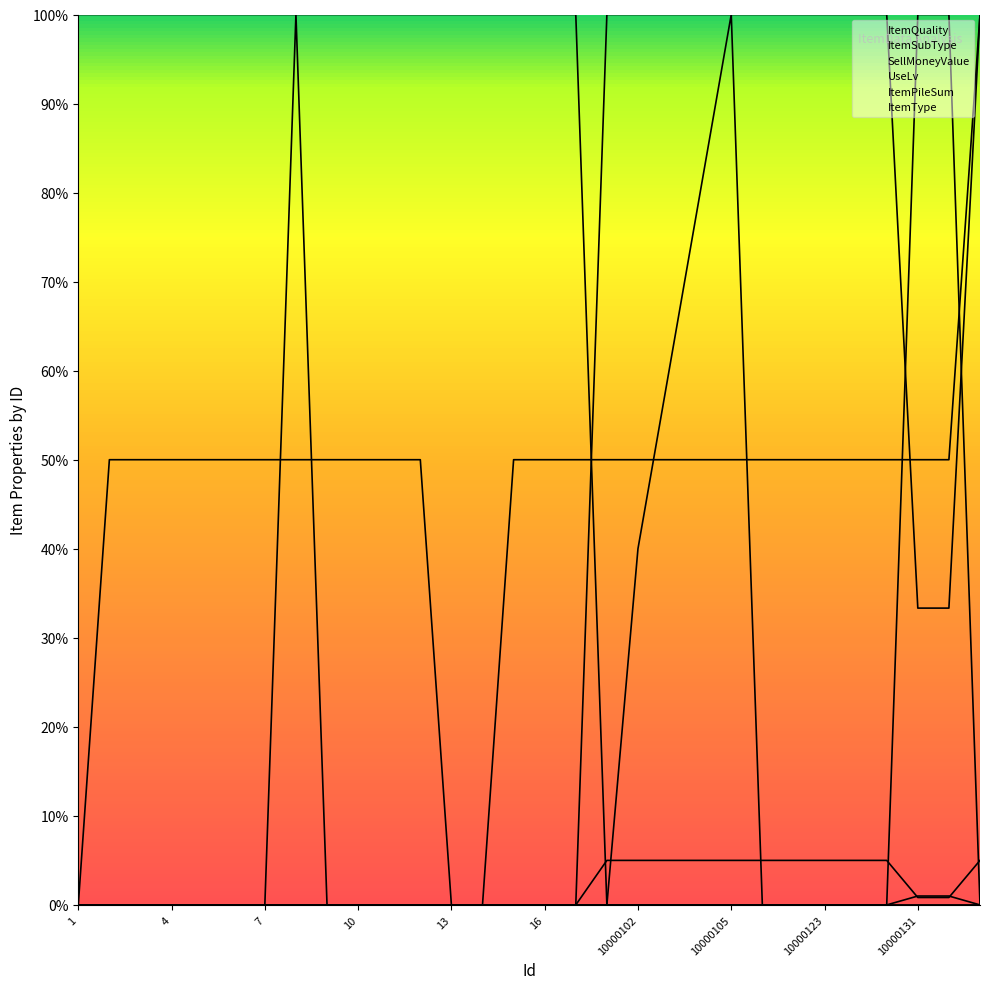

At which label does UseLv reach its peak?

10000105